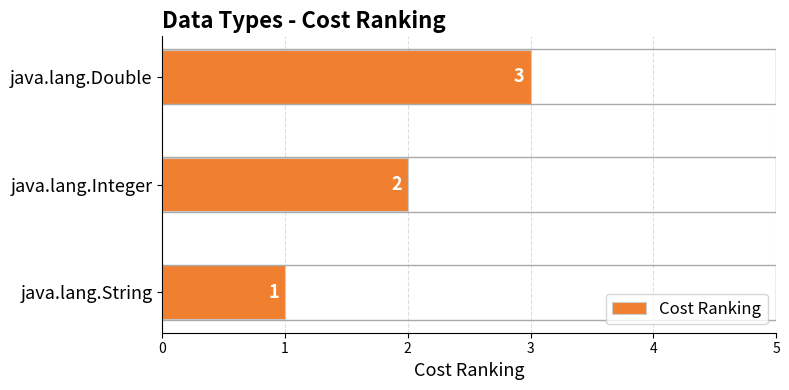

True or false: the data shows 2 at java.lang.Integer.

True